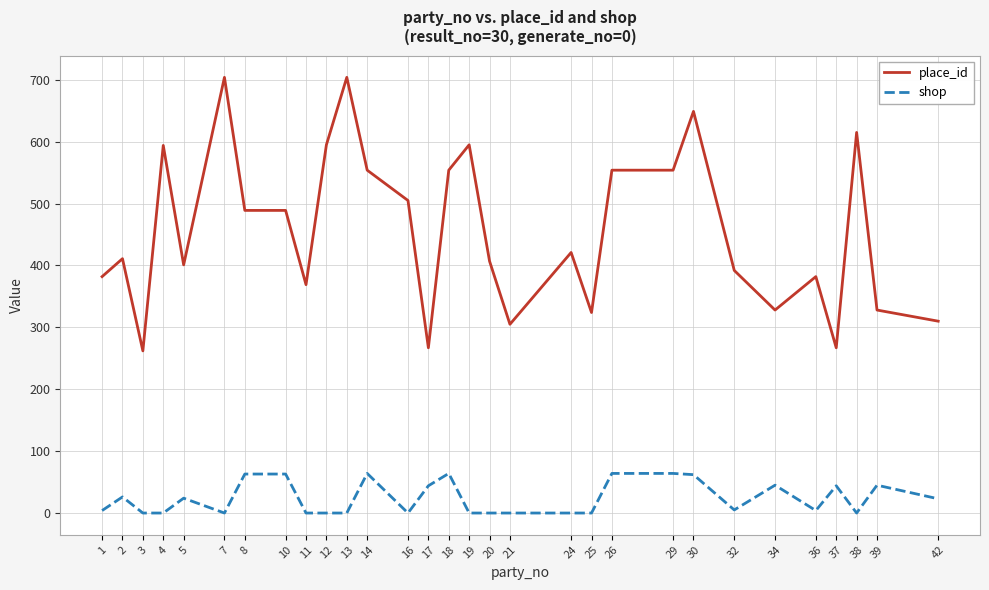

True or false: place_id and shop cross at least once.

False